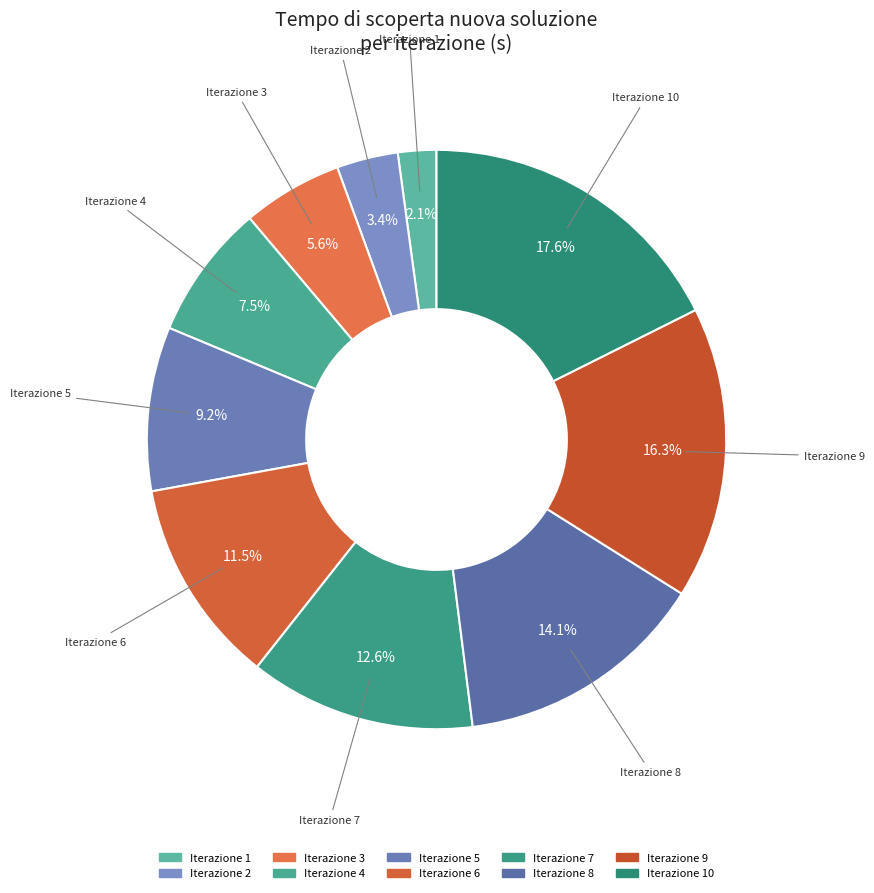

How many slices are in this pie chart?

10